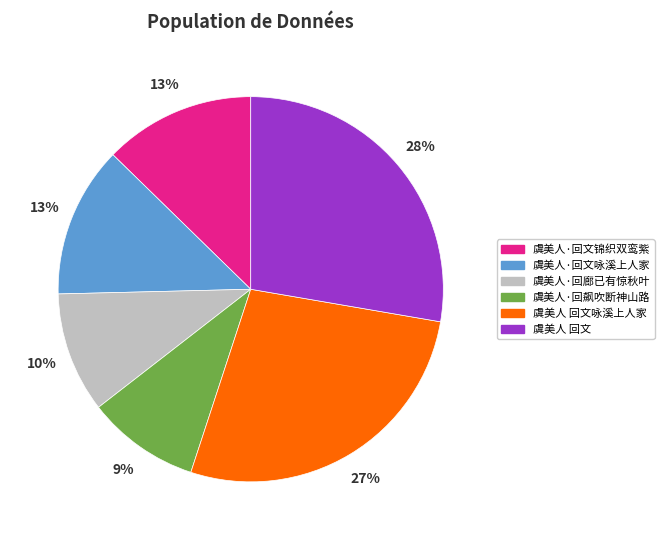

How many segments does this pie chart have?

6